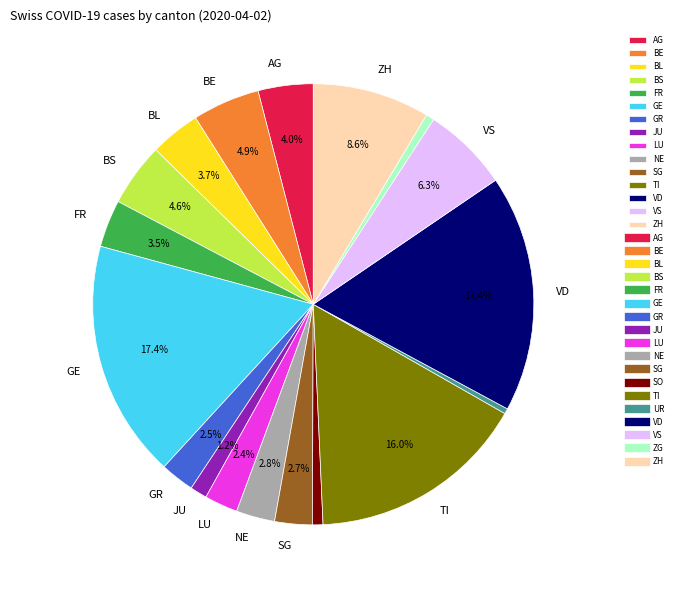

Does any single category account for the majority?

No